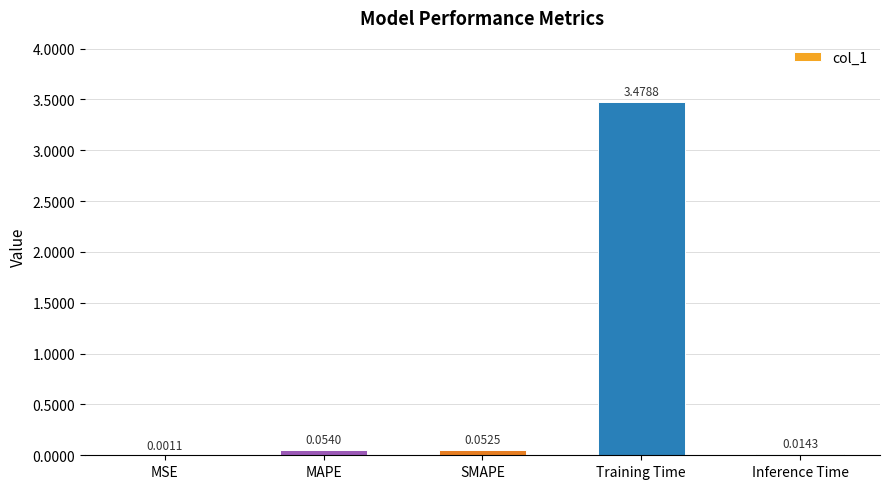

Which has a higher value, MSE or Inference Time?

Inference Time